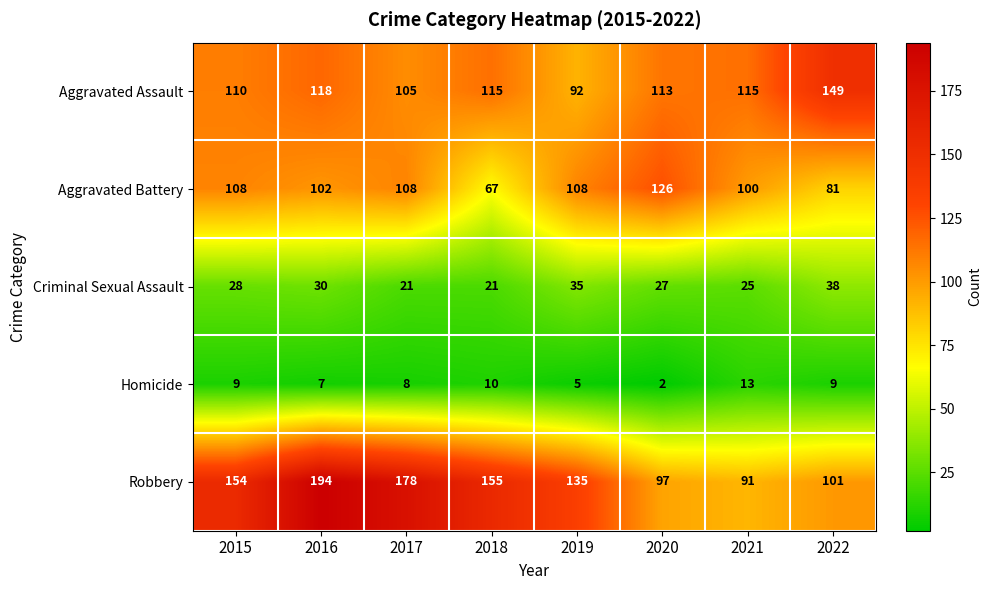

Which series changed the most between 2017 and 2018?

Aggravated Battery